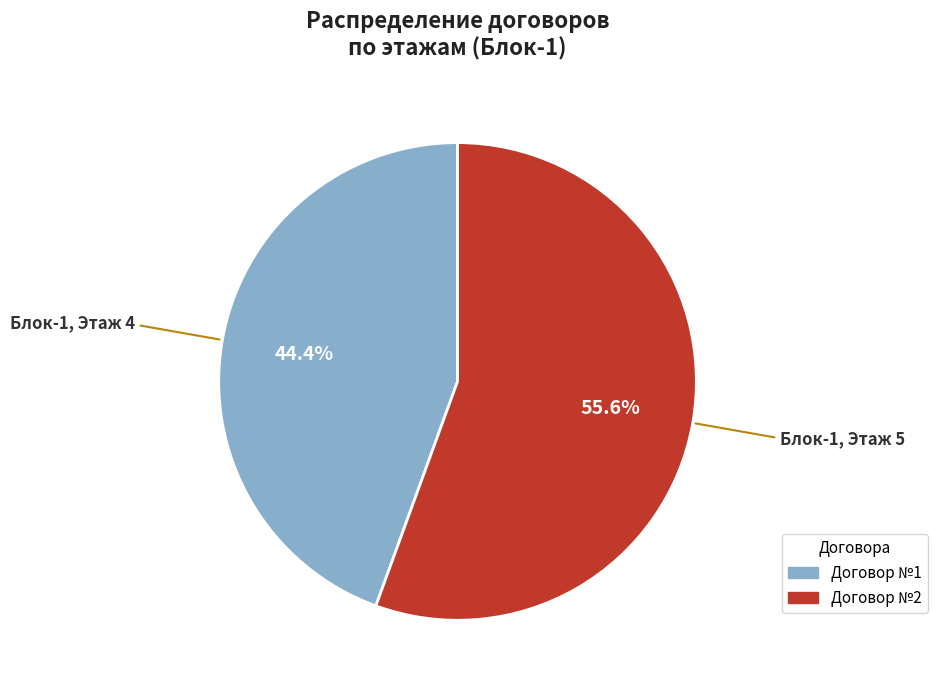

Is there any slice that represents more than half of the pie?

Yes